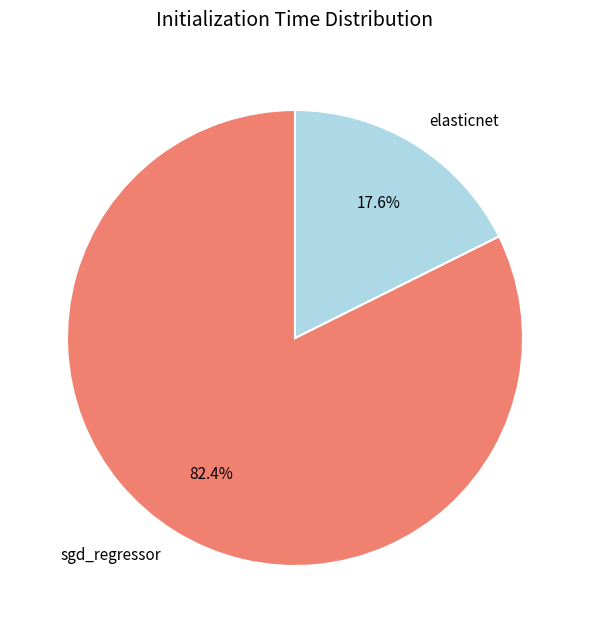

To the nearest percent, what is the difference between the sgd_regressor and elasticnet slice percentages?

65%